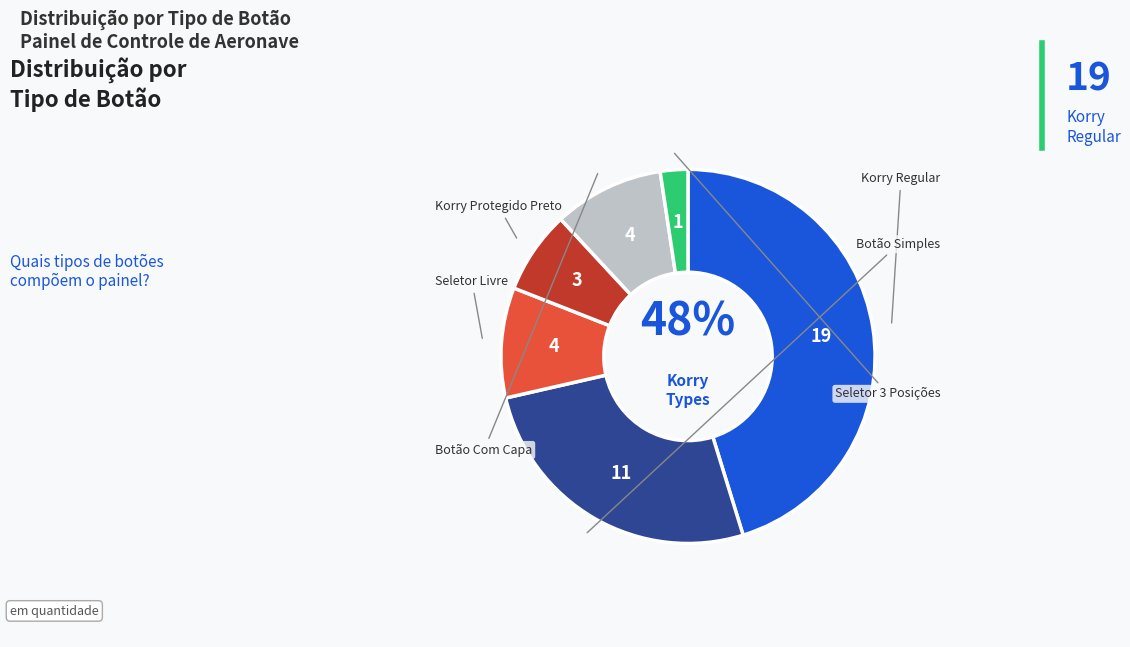

Do Botão Simples and Seletor Livre together represent more than half of the pie?

No